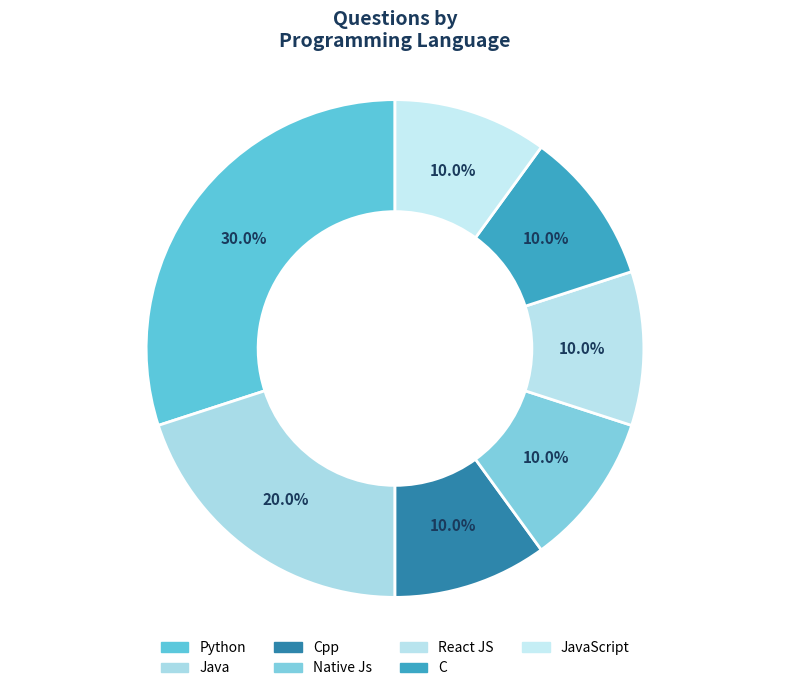

Do JavaScript and Native Js together represent more than half of the pie?

No